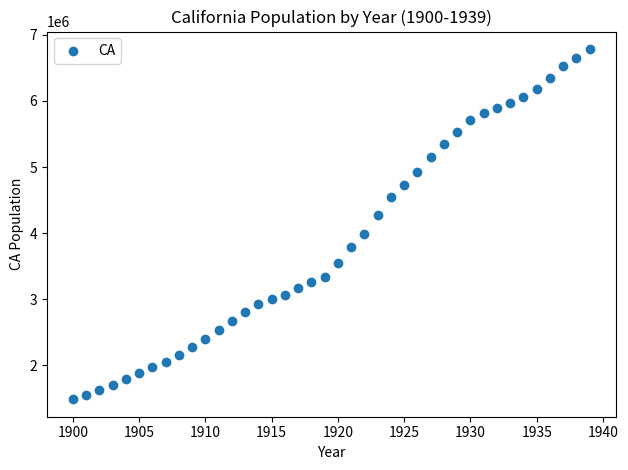

What is the range of X values (max minus min)?

39